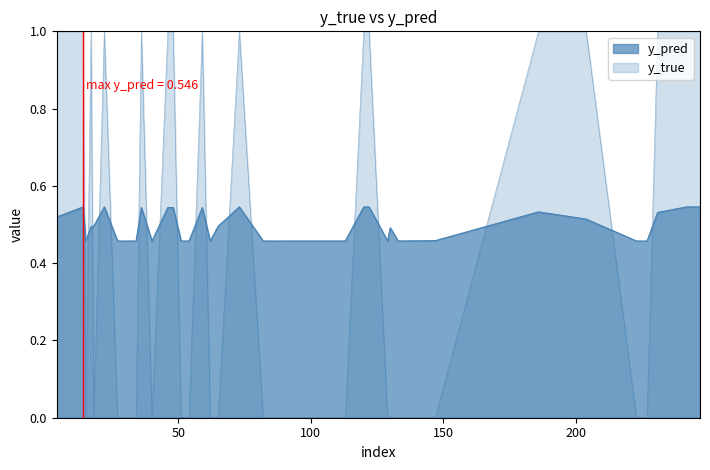

Count the number of data series in this chart.

2